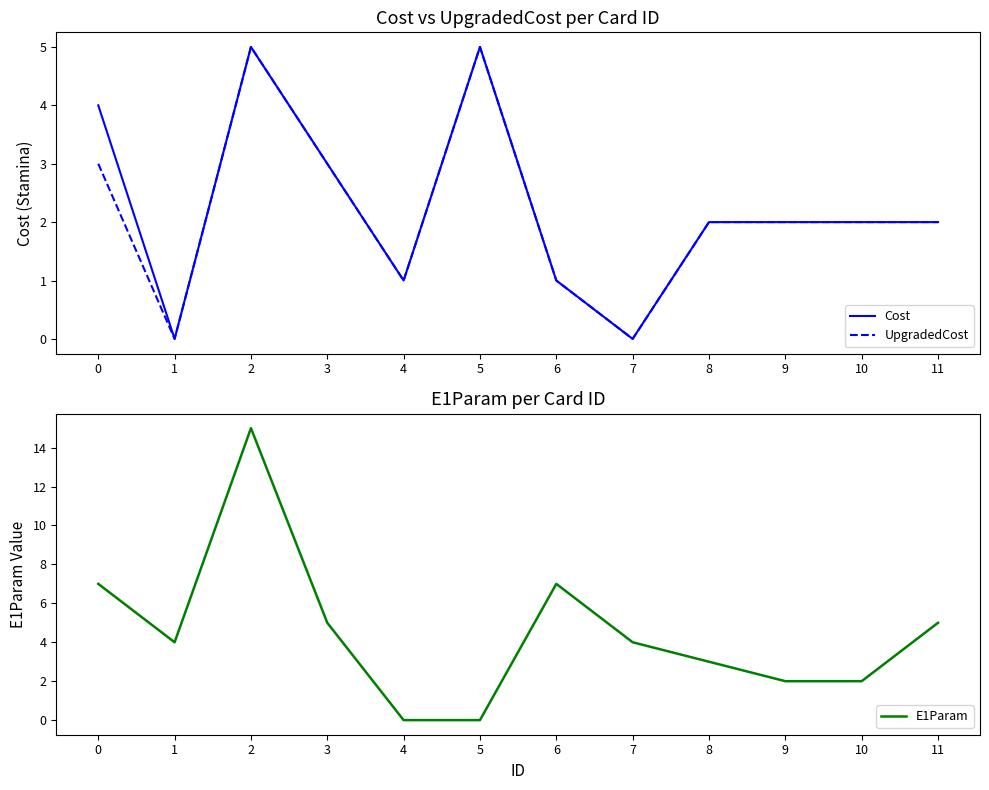

What is the difference between the maximum and minimum values in the UpgradedCost series?

5